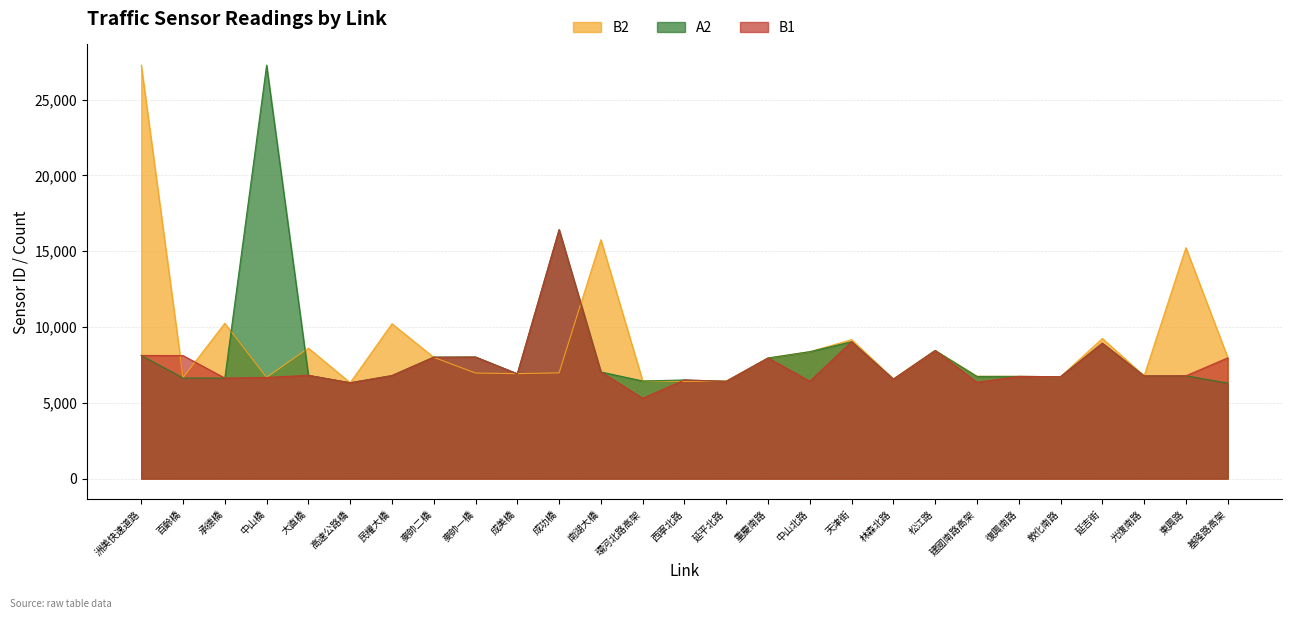

At 成美橋, list the series in order from smallest to largest.

B1, A2, B2